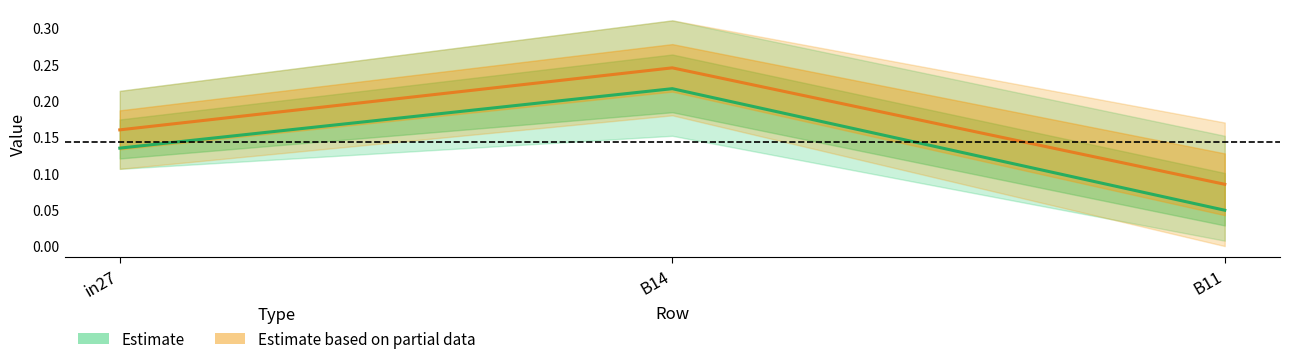

Does the chart have visible grid lines?

No